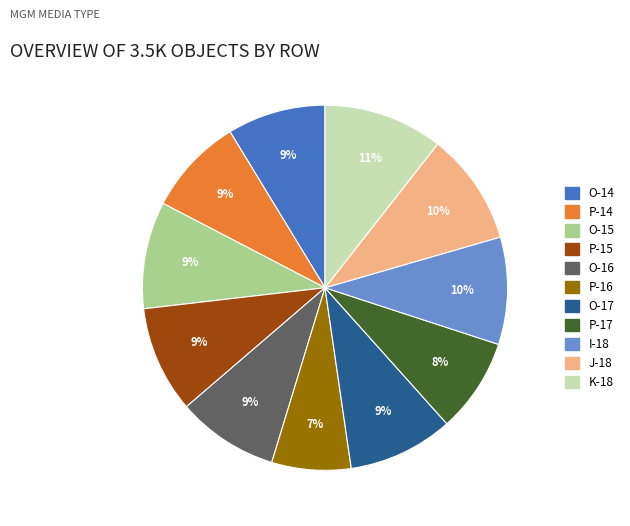

To the nearest percent, what portion does P-17 represent?

8%